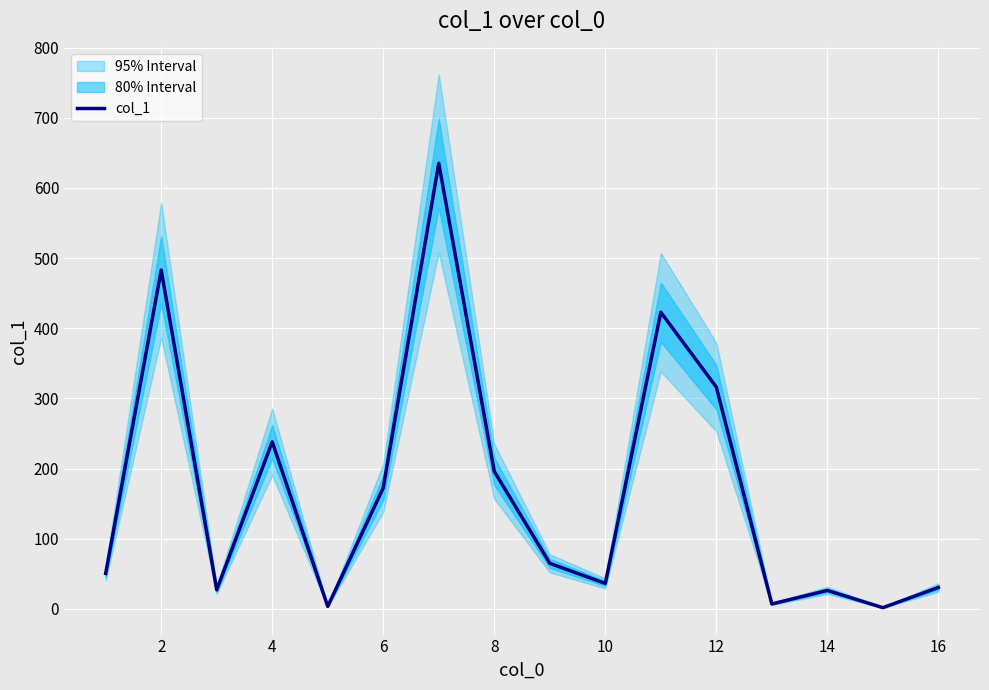

The value of col_1 at 8 is 118.2. True or false?

False